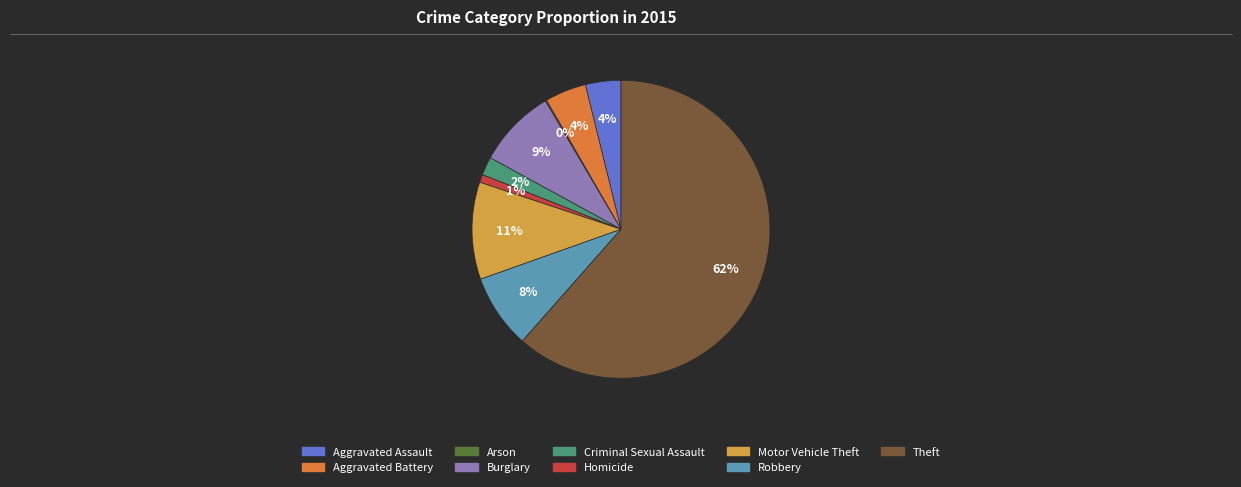

Combined, do Aggravated Assault and Robbery account for over 50%?

No